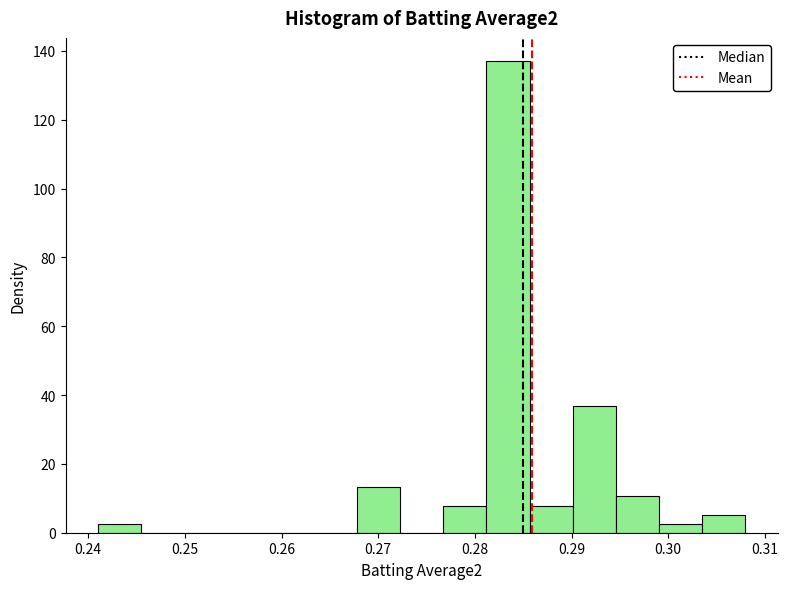

Reading left to right, transcribe this chart: for each bar, give the range it covers on the x-axis and its height. Neither the bar edges nor the heights are printed on the chart, so give them approximately, as read against the axes.

0.241 to 0.245: 2
0.245 to 0.250: 0
0.250 to 0.254: 0
0.254 to 0.259: 0
0.259 to 0.263: 0
0.263 to 0.268: 0
0.268 to 0.272: 14
0.272 to 0.277: 0
0.277 to 0.281: 8
0.281 to 0.286: 136
0.286 to 0.290: 8
0.290 to 0.295: 36
0.295 to 0.299: 10
0.299 to 0.304: 2
0.304 to 0.308: 6